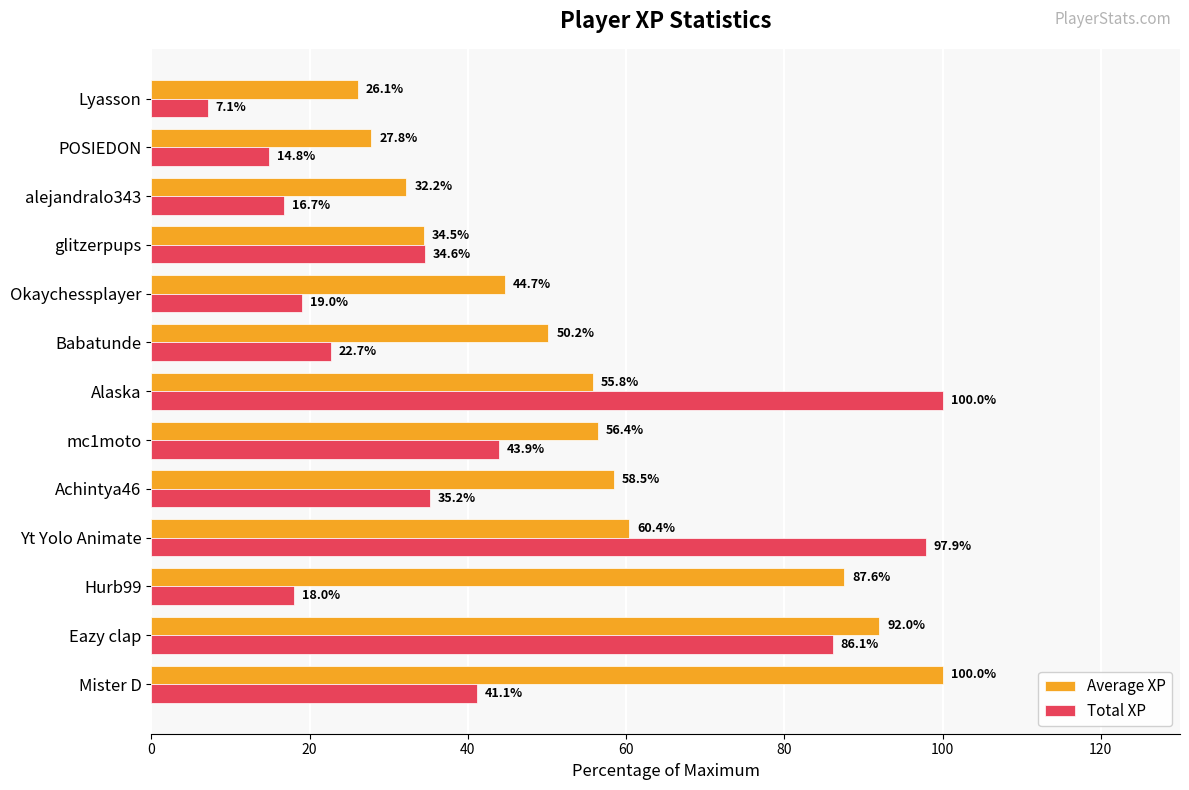

Read the Average XP value at Okaychessplayer.

44.7